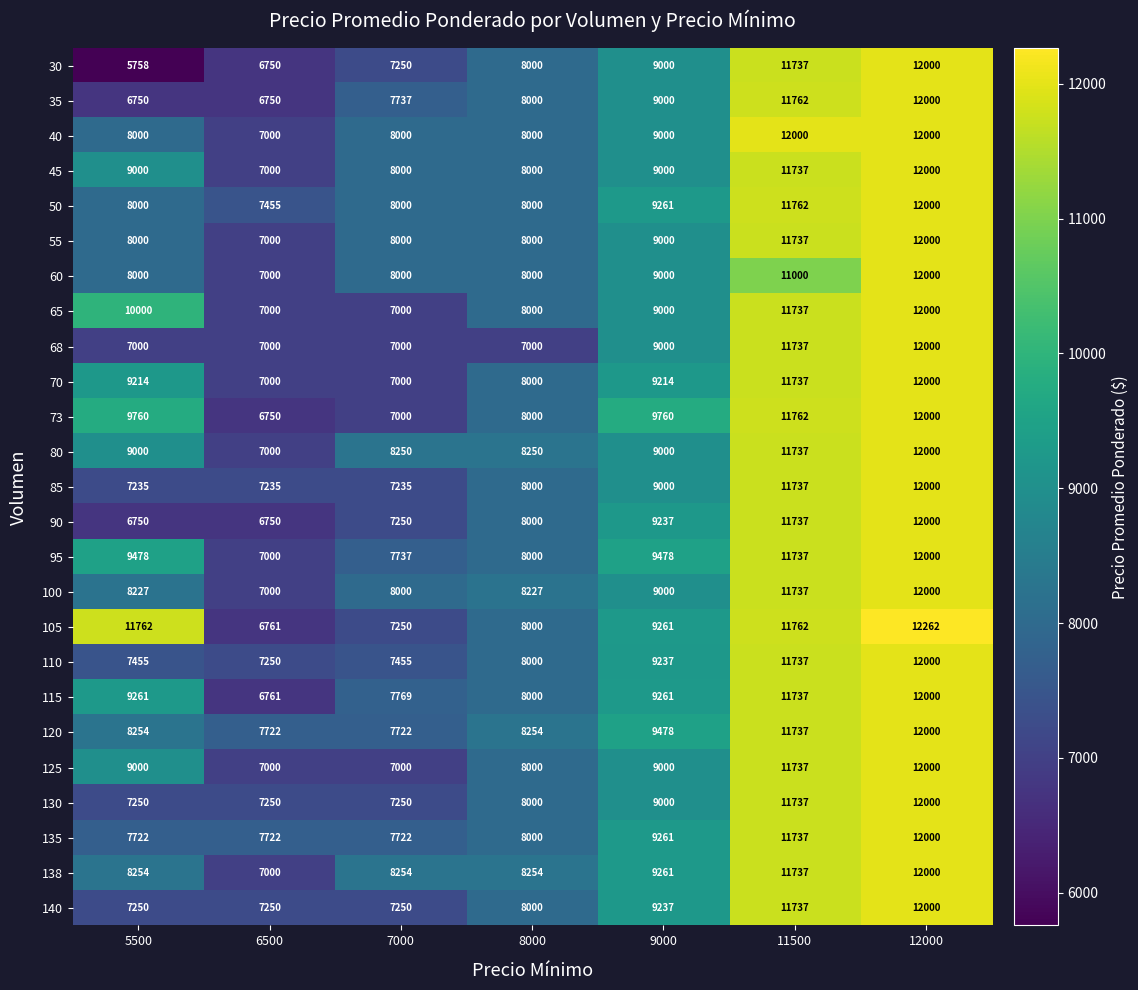

Which series has the largest total across all categories?

105